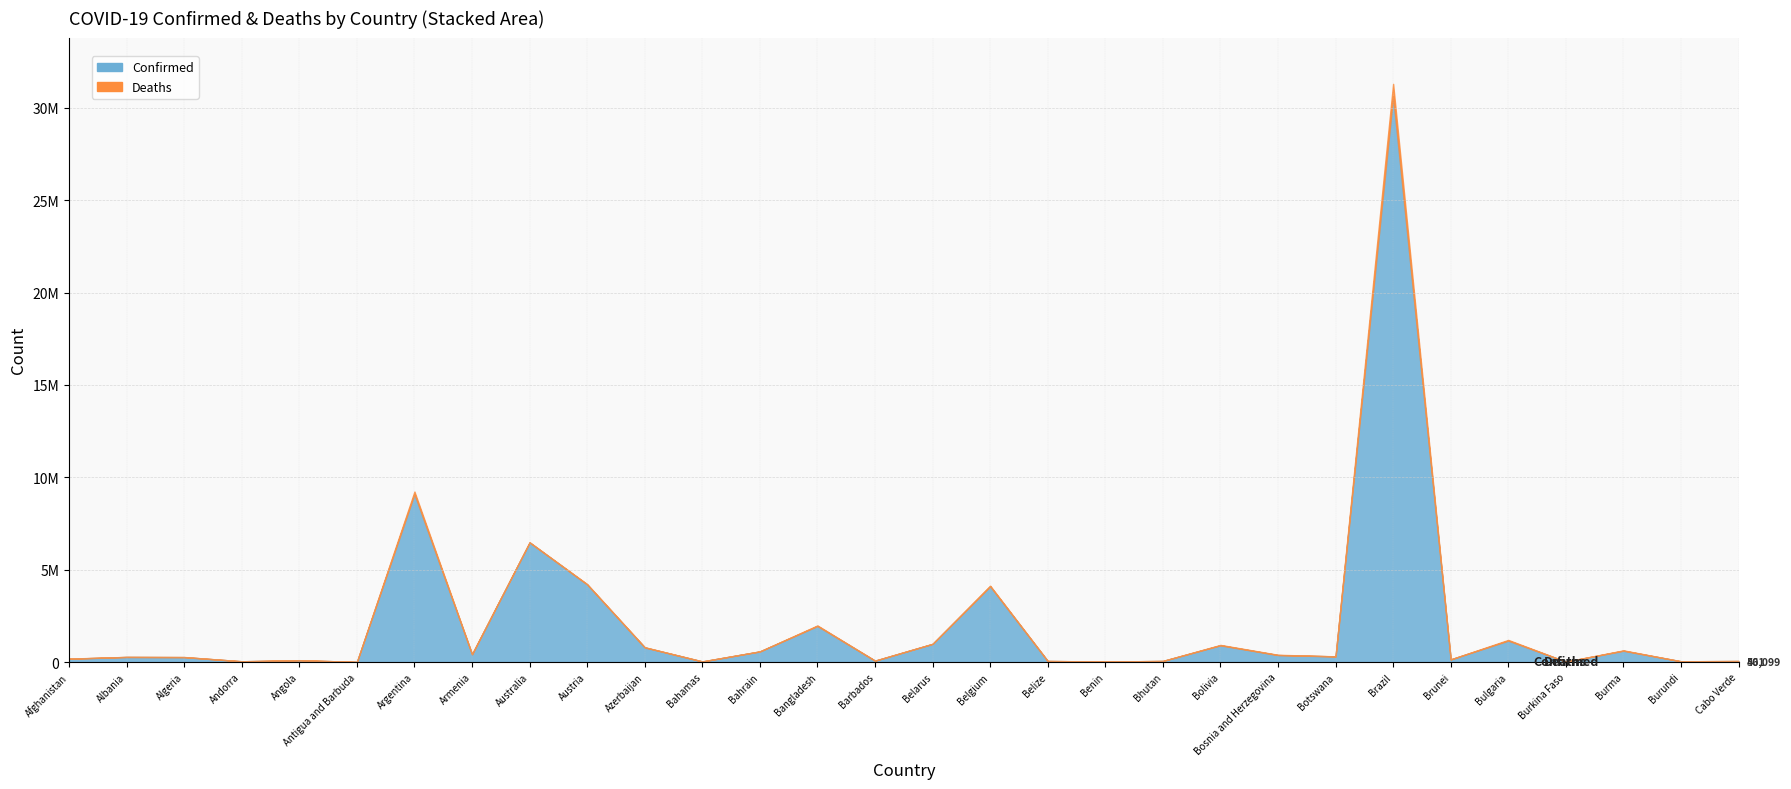

Reading left to right, transcribe all the data shown in this chart.

Confirmed: Afghanistan=179169	Albania=275485	Algeria=265808	Andorra=42156	Angola=99287	Antigua and Barbuda=7721	Argentina=9101319	Armenia=422900	Australia=6477044	Austria=4200825	Azerbaijan=792638	Bahamas=33803	Bahrain=575762	Bangladesh=1952939	Barbados=75438	Belarus=982867	Belgium=4102082	Belize=57836	Benin=26952	Bhutan=59552	Bolivia=905820	Bosnia and Herzegovina=377475	Botswana=306324	Brazil=30639130	Brunei=143866	Bulgaria=1161038	Burkina Faso=20899	Burma=613088	Burundi=41235	Cabo Verde=56099
Deaths: Afghanistan=7686	Albania=3497	Algeria=6875	Andorra=153	Angola=1900	Antigua and Barbuda=137	Argentina=128729	Armenia=8623	Australia=7703	Austria=18291	Azerbaijan=9709	Bahamas=798	Bahrain=1479	Bangladesh=29127	Barbados=432	Belarus=6978	Belgium=31580	Belize=676	Benin=163	Bhutan=21	Bolivia=21926	Bosnia and Herzegovina=15775	Botswana=2690	Brazil=664874	Brunei=219	Bulgaria=37035	Burkina Faso=384	Burma=19434	Burundi=38	Cabo Verde=401
Recovered: Afghanistan=0	Albania=0	Algeria=0	Andorra=0	Angola=0	Antigua and Barbuda=0	Argentina=0	Armenia=0	Australia=0	Austria=0	Azerbaijan=0	Bahamas=0	Bahrain=0	Bangladesh=0	Barbados=0	Belarus=0	Belgium=0	Belize=0	Benin=0	Bhutan=0	Bolivia=0	Bosnia and Herzegovina=0	Botswana=0	Brazil=0	Brunei=0	Bulgaria=0	Burkina Faso=0	Burma=0	Burundi=0	Cabo Verde=0